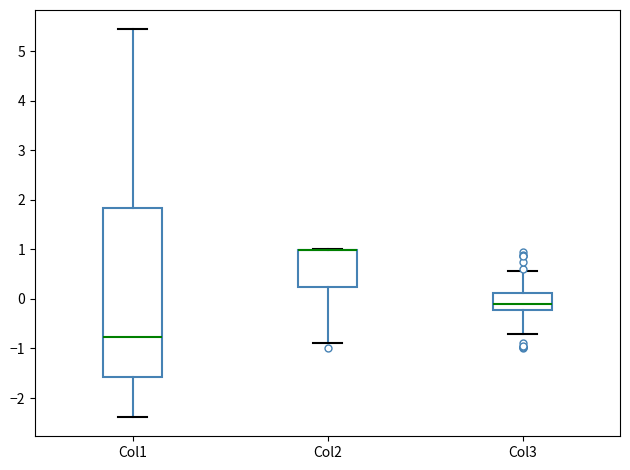

Where does the upper whisker of the box for Col1 end on the y-axis? The values are not printed on the chart, so give them approximately, as read against the axis.

5.4